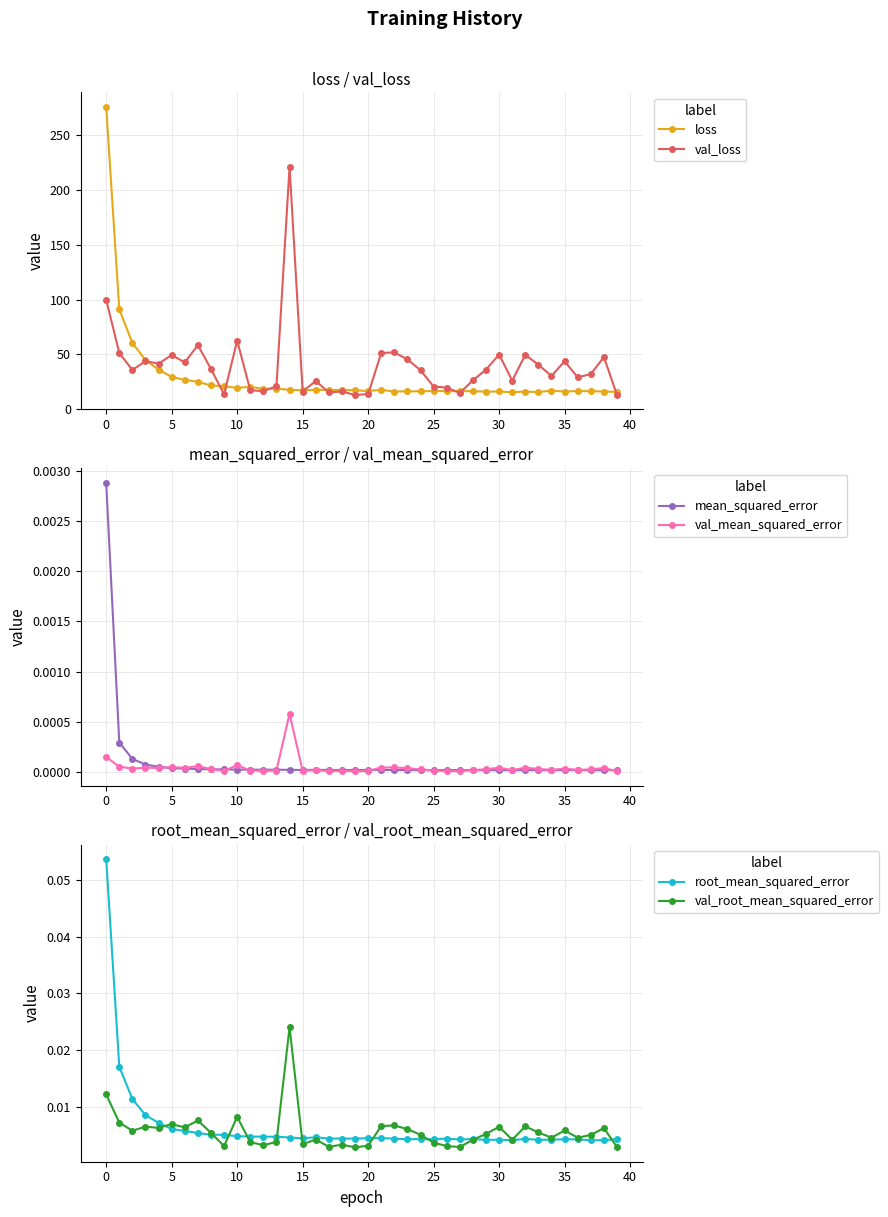

At which category does the chart reach its minimum across all series?

19